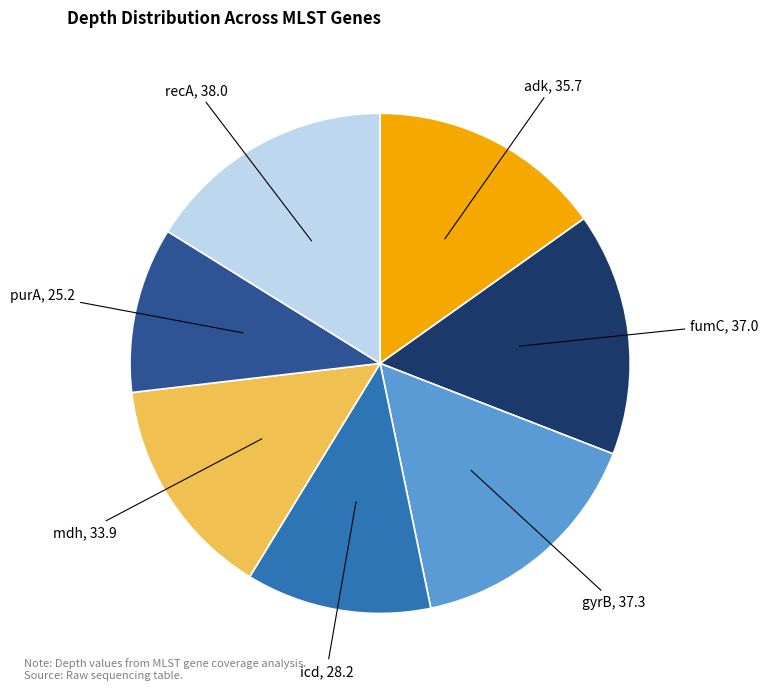

Count the number of slices in the pie.

7